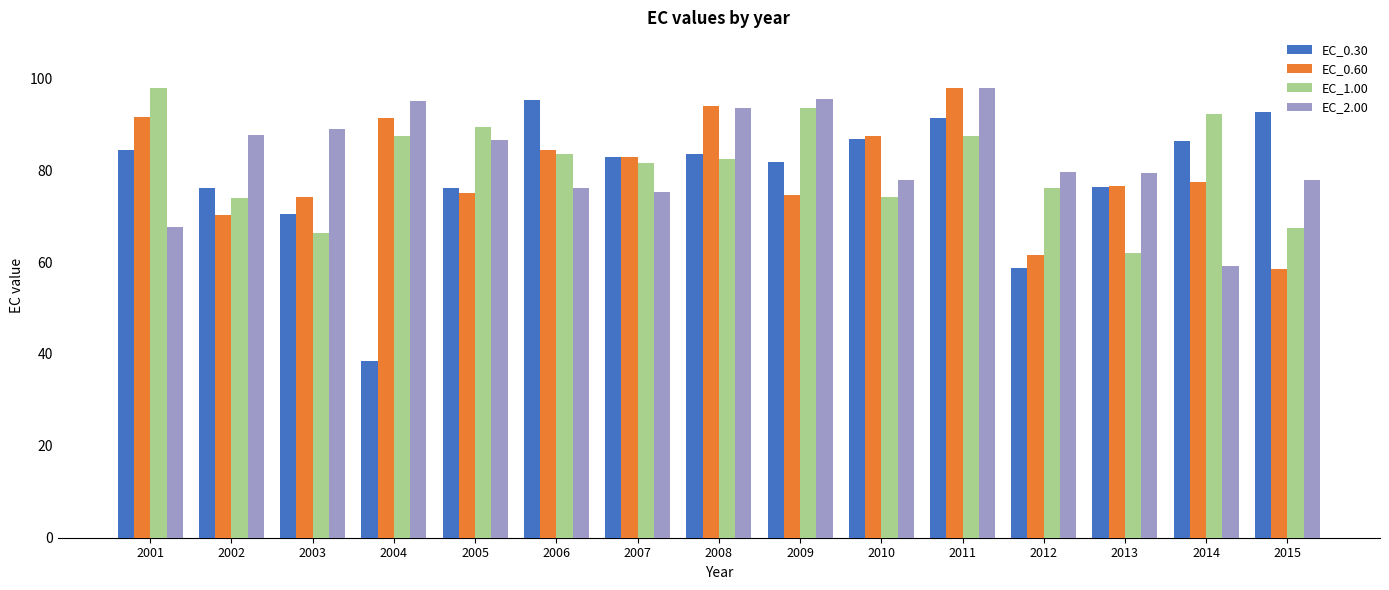

The EC_0.30 series shows 43.6 at 2006. True or false?

False